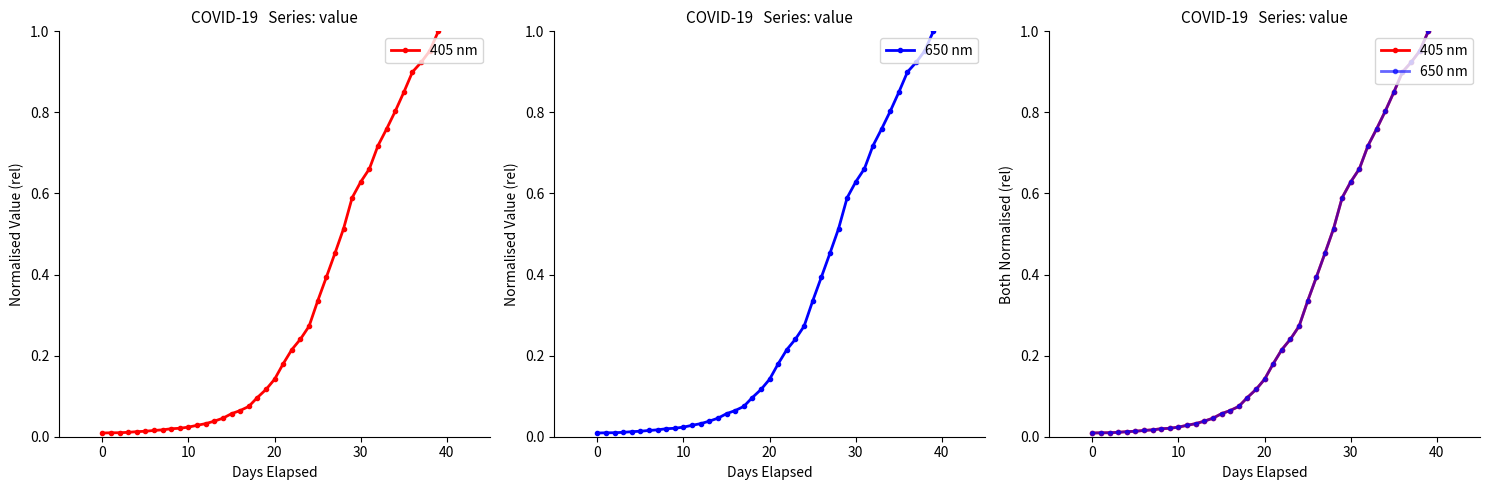

At which label does 650 nm reach its peak?

39